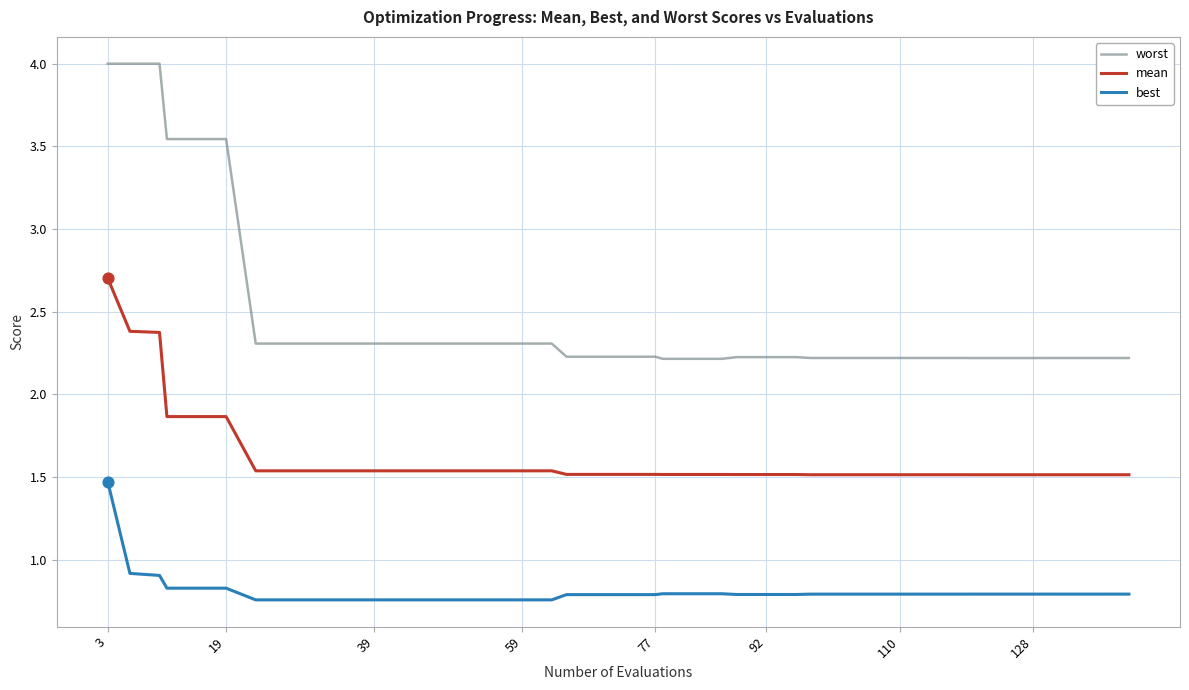

Which series has the largest total across all categories?

worst